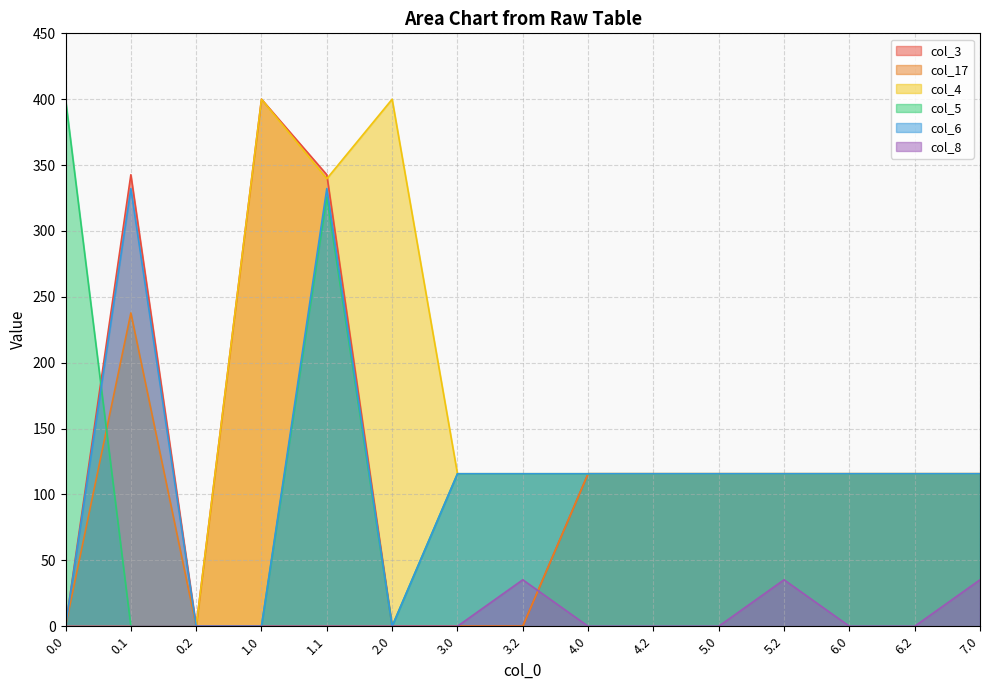

How many positive values does the col_5 series have?

11